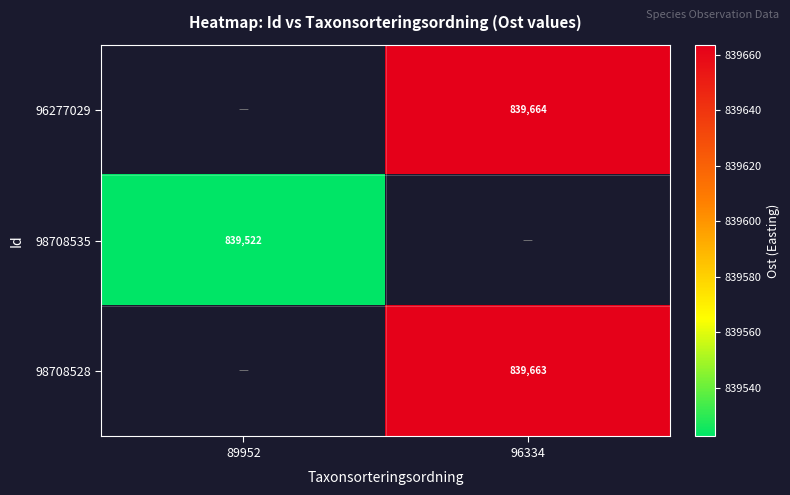

Which has a higher value, 89952 or 96334?

96334